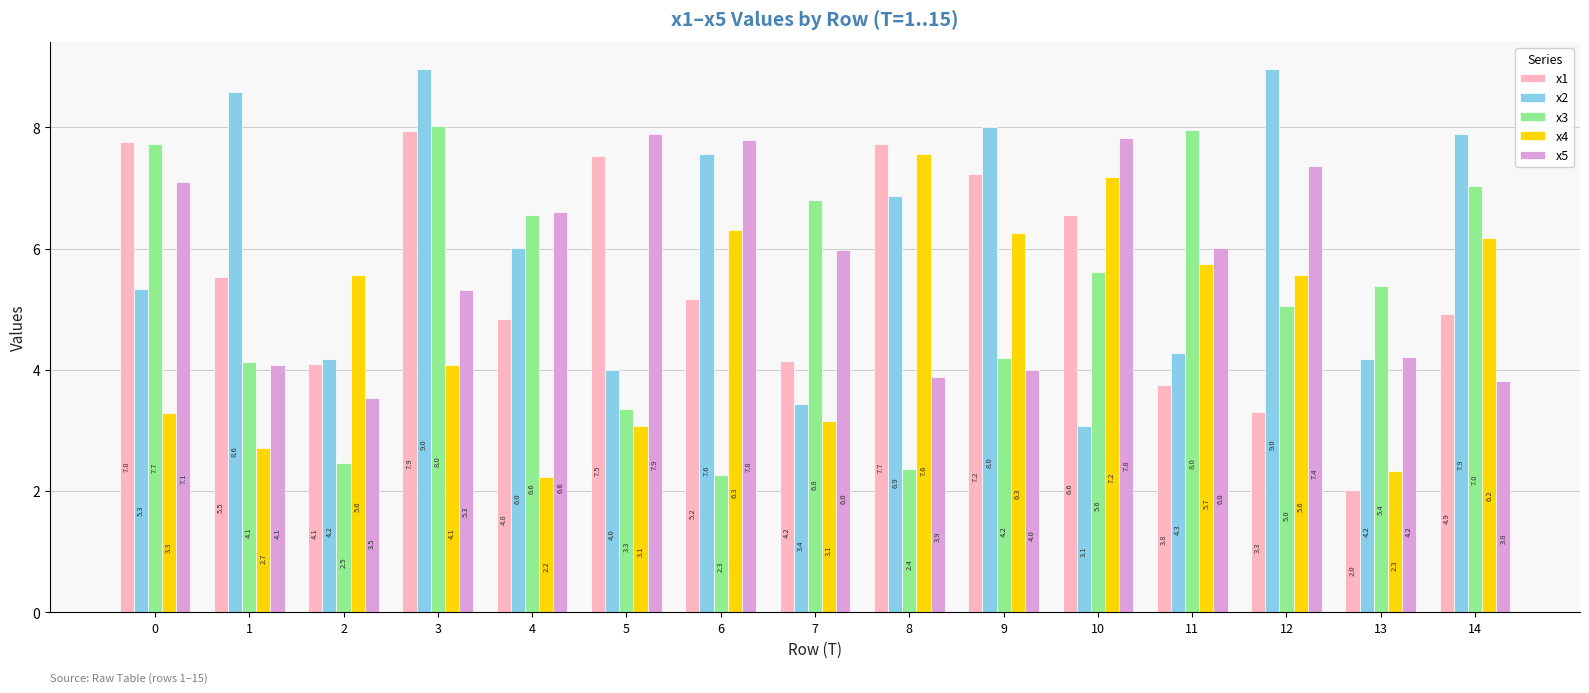

Between 0 and 6, which series saw the biggest shift?

x3